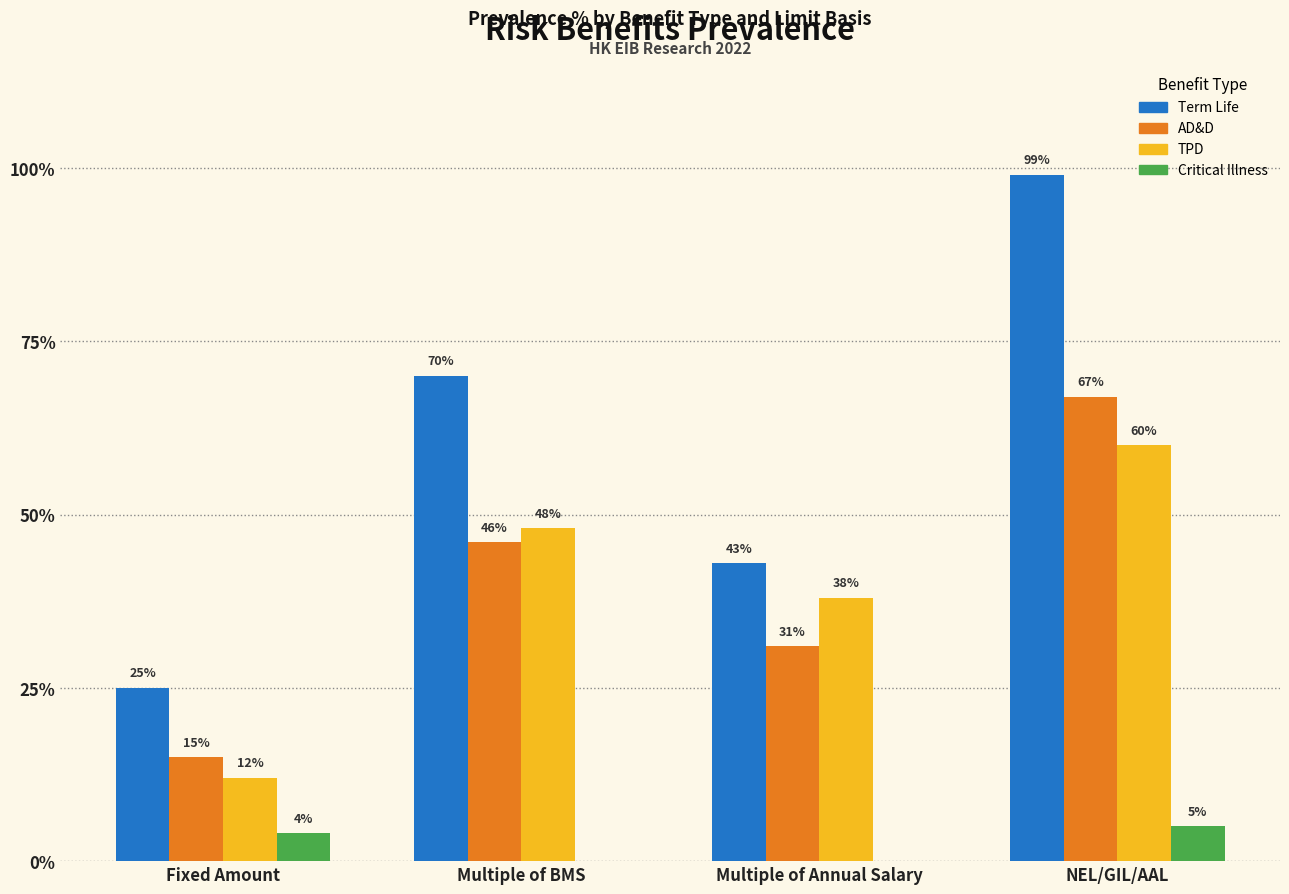

What is the difference between the second highest and minimum values in the TPD series?

0.4